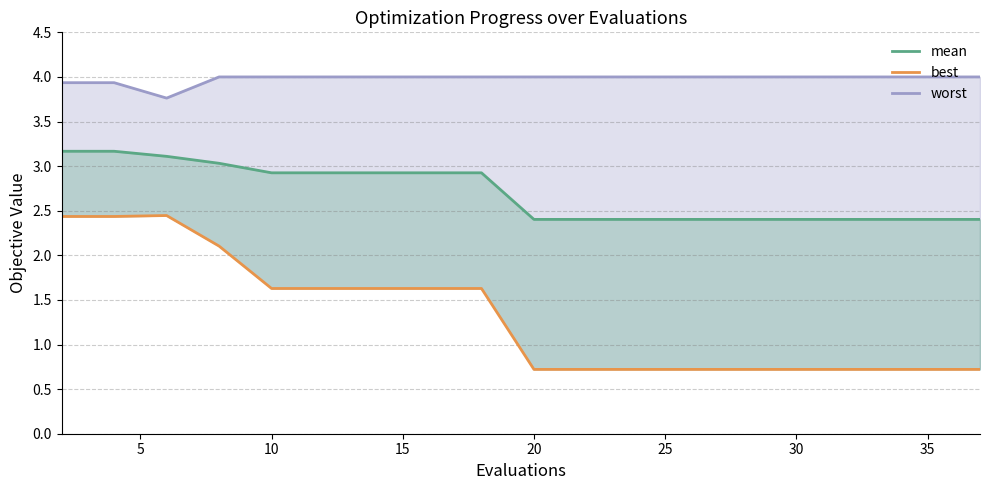

How many lines are shown in the chart?

3